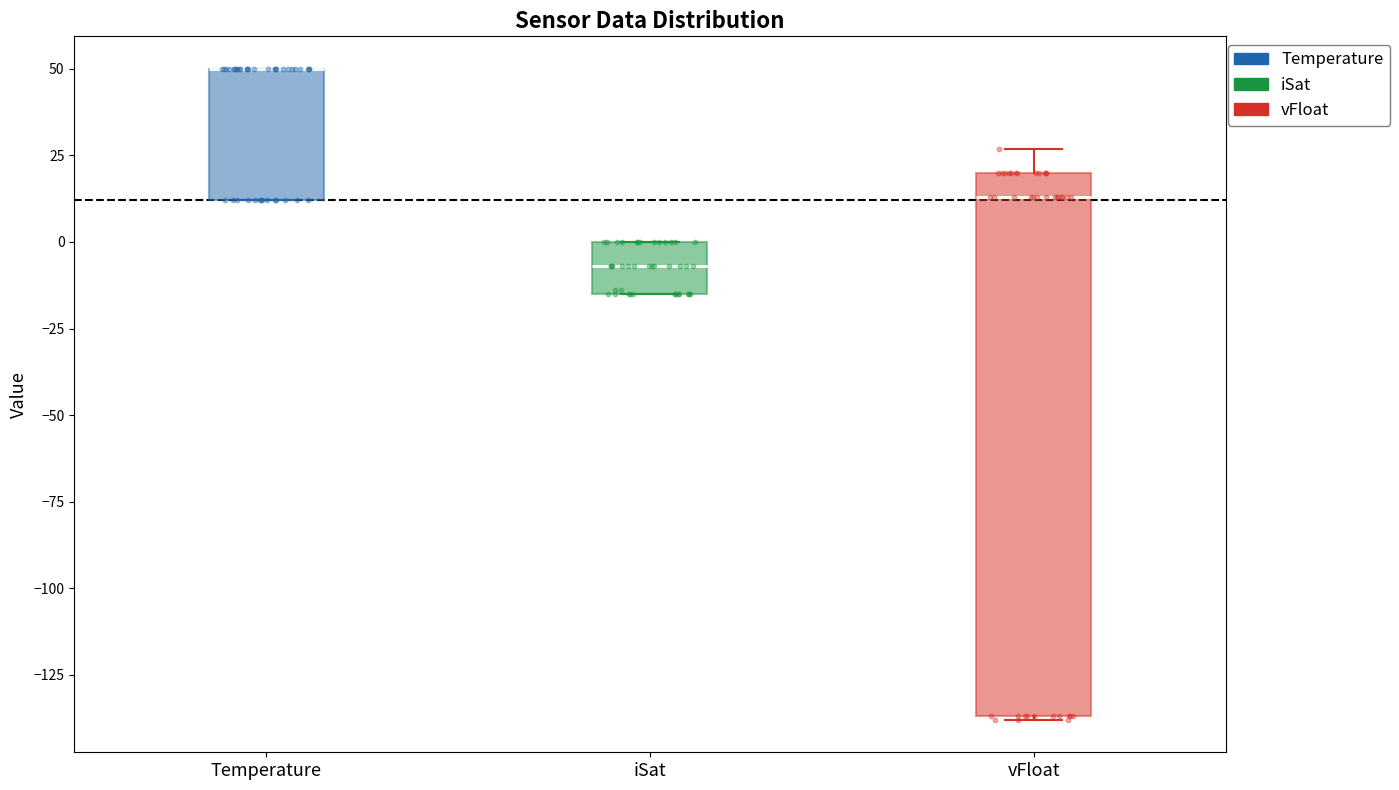

Reading left to right, read every box against the y-axis: the position of its median line, the range the box covers, and the ends of its whiskers. The values are not printed on the chart, so give them approximately, as read against the axis.

Temperature: median 50 (drawn on the box's upper edge), box 10 to 50, whiskers 10 to 50
iSat: median -5, box -15 to 0, whiskers -15 to 0
vFloat: median 15, box -135 to 20, whiskers -140 to 25